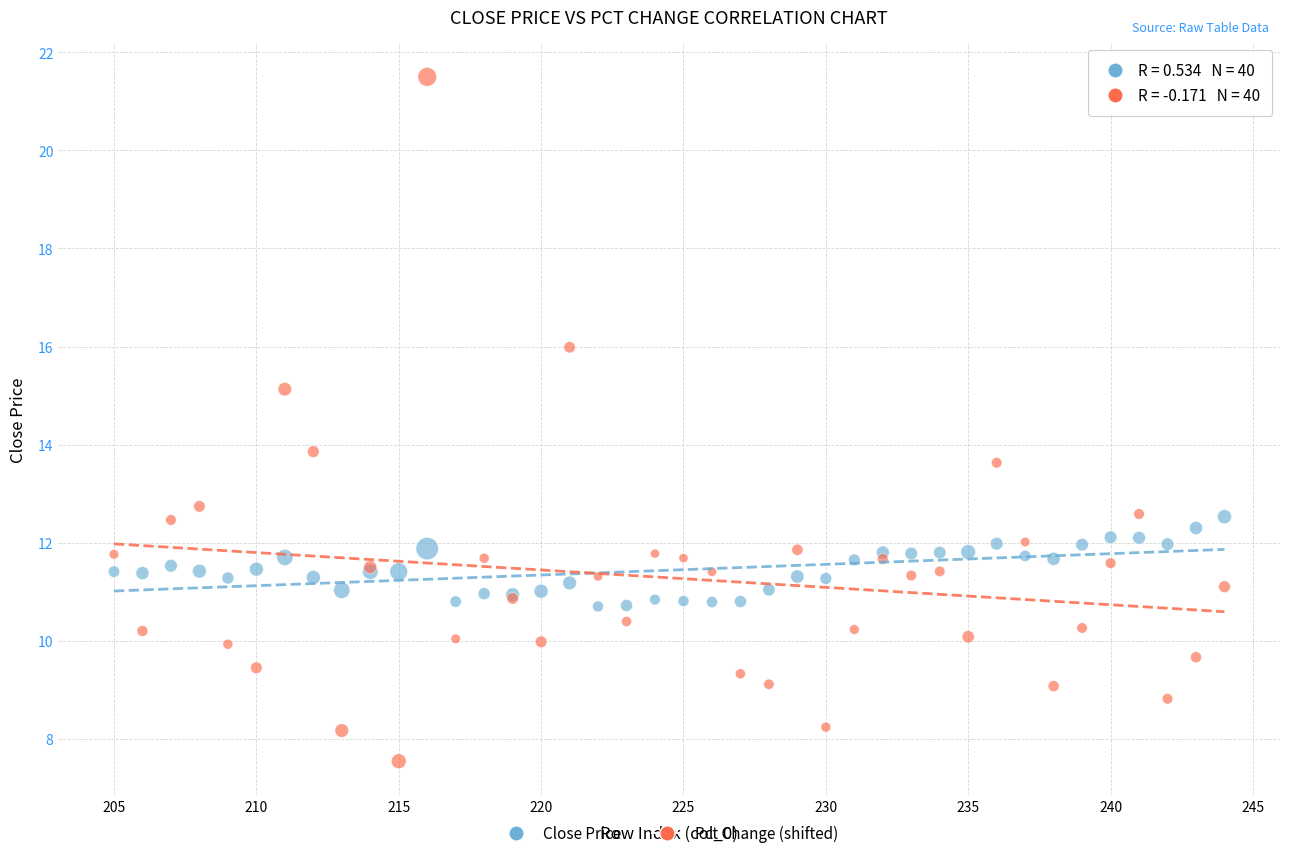

Which series reaches the minimum Y coordinate?

Pct Change (shifted)